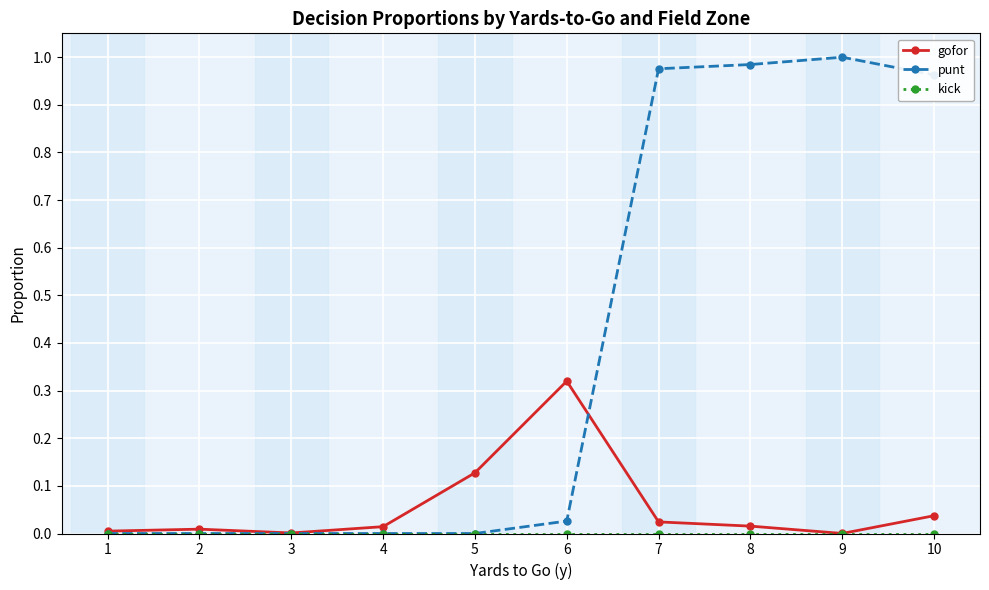

Between 1 and 8, which series saw the biggest shift?

punt